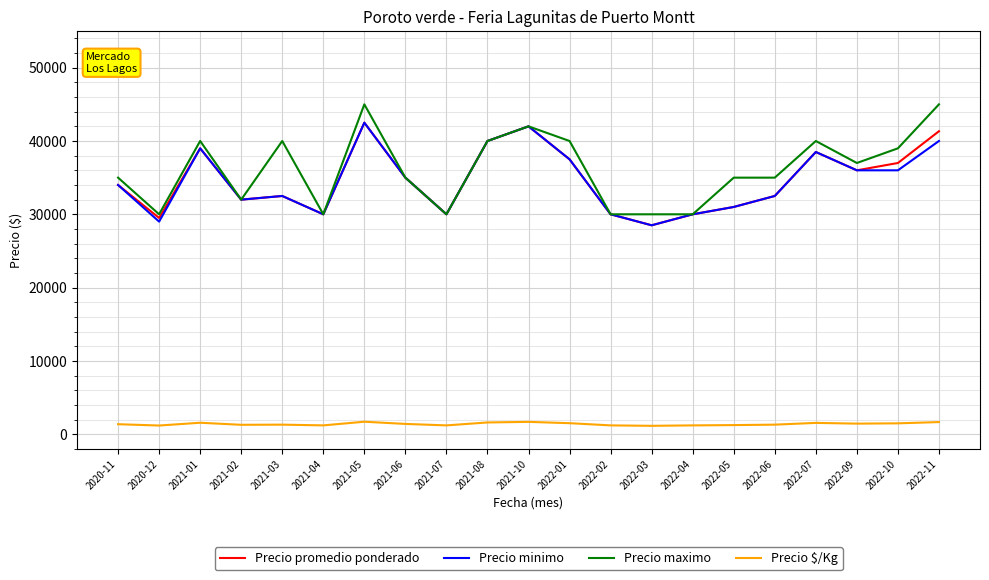

True or false: Precio $/Kg has a value of 1360 at 2020-11.

True